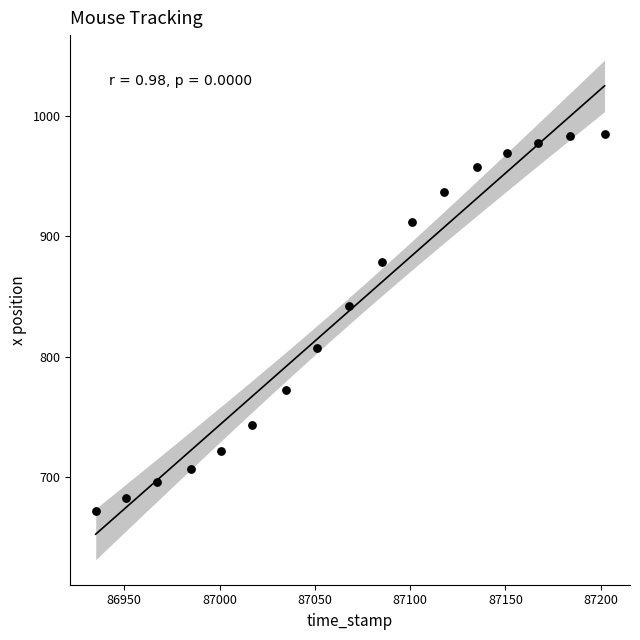

What Y value in the scatter plot is closest to 828?

842